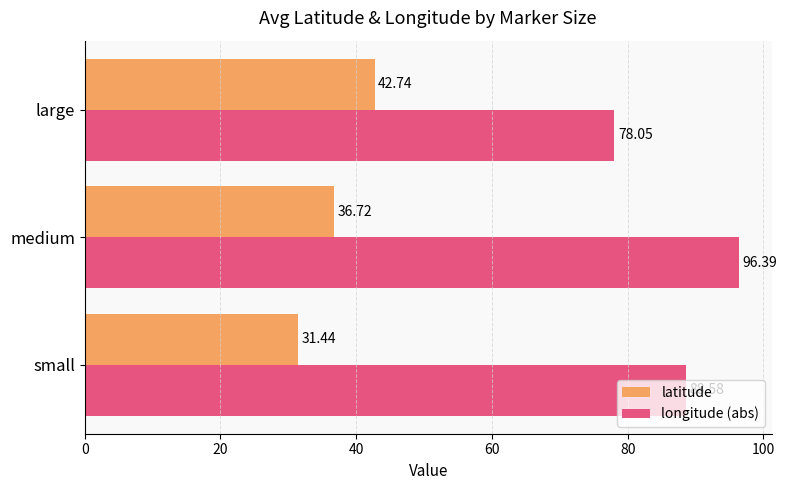

What is the maximum value shown in the chart?

96.4